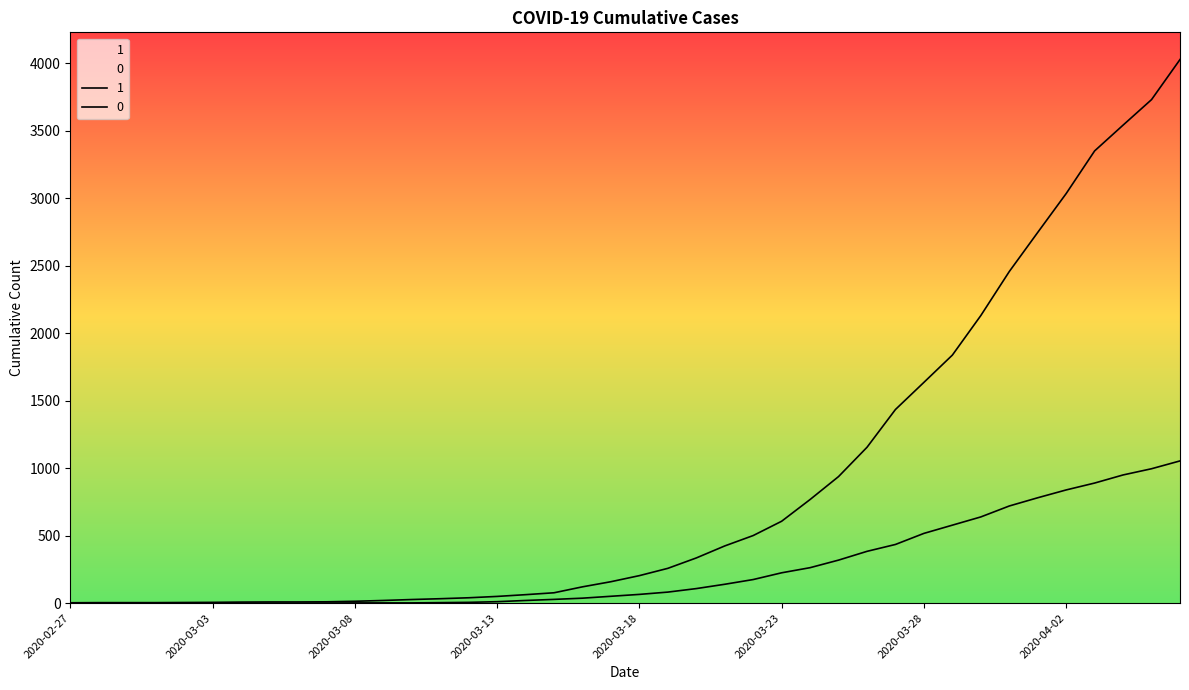

Which category has the lowest value in the 0 series?

2020-02-27